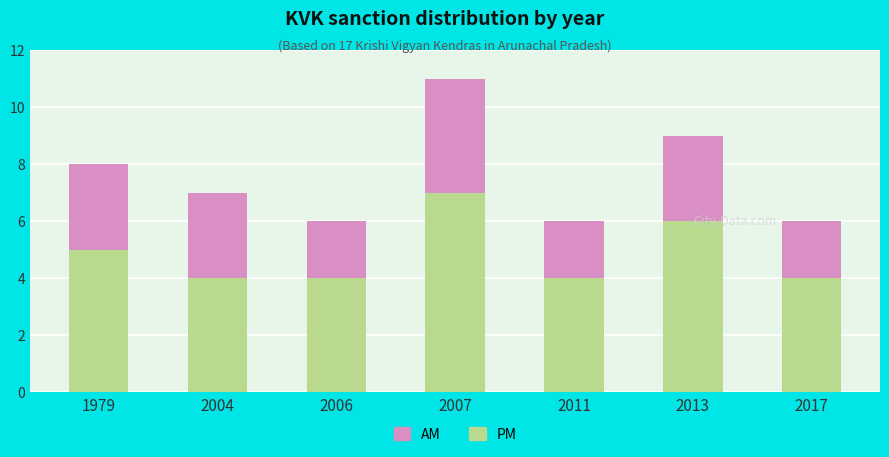

What is the average value of the PM series?

5